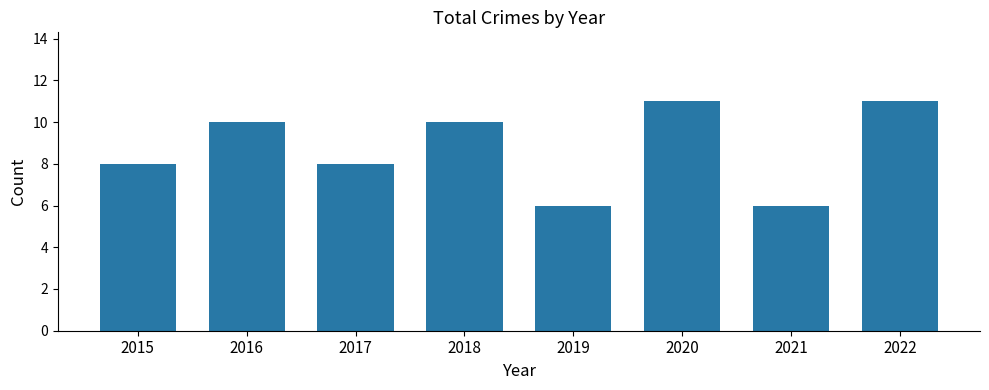

Reading left to right, what are all the values shown in this chart?

8	10	8	10	6	11	6	11